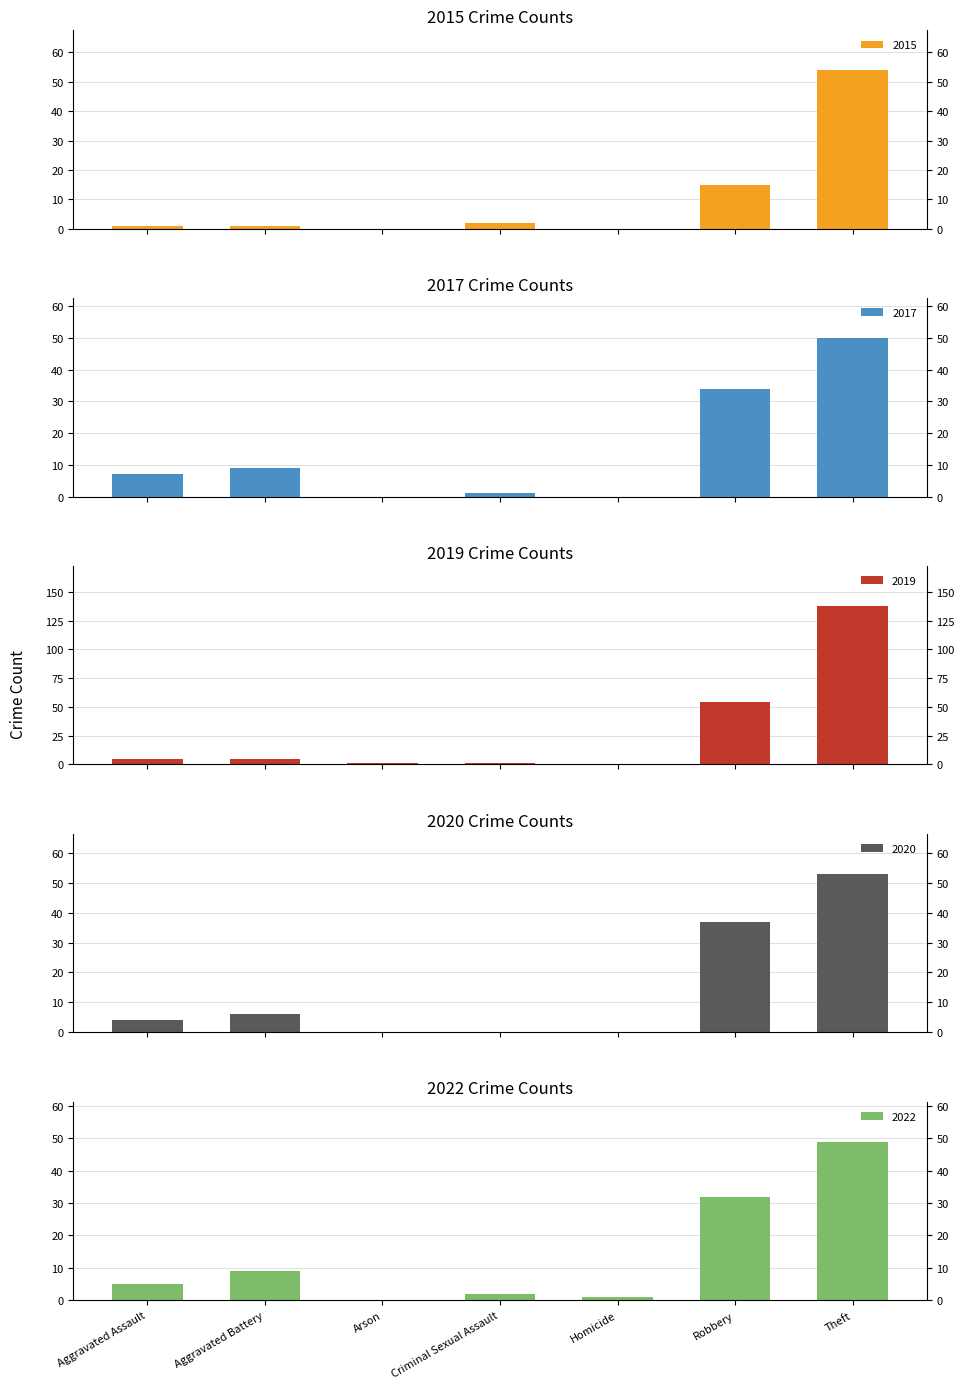

Rank the series at Homicide from lowest to highest value.

2015, 2017, 2019, 2020, 2022